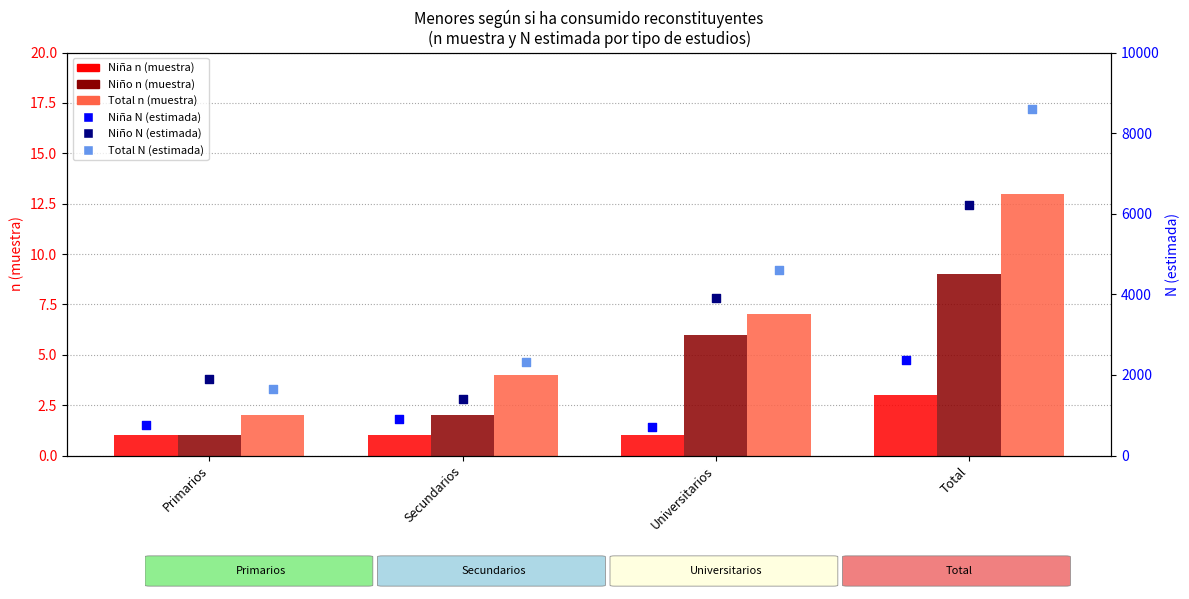

What is the total value across all series at Total?

17205